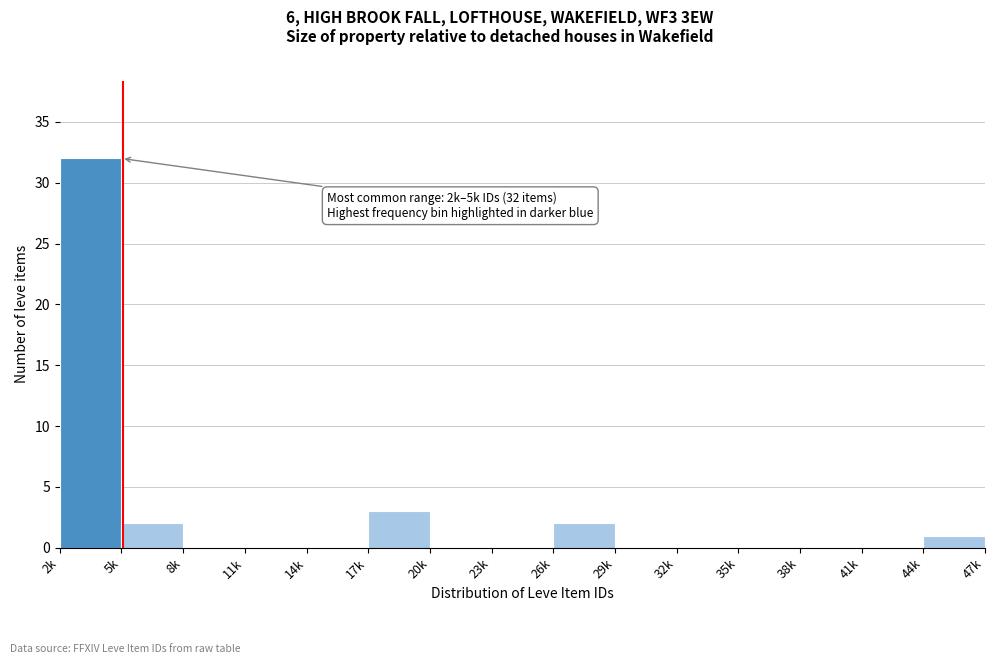

Reading left to right, what are all the values shown in this chart?

2k=32	5k=2	8k=0	11k=0	14k=0	17k=3	20k=0	23k=0	26k=2	29k=0	32k=0	35k=0	38k=0	41k=0	44k=1